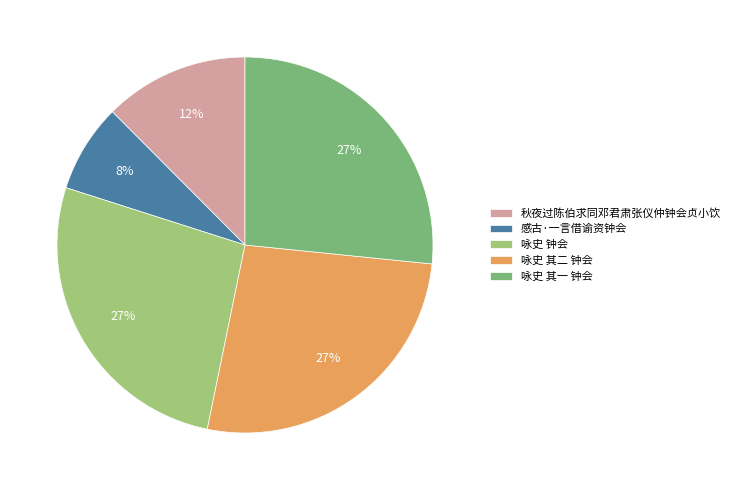

Is the sum of 咏史 钟会 and 咏史 其一 钟会 greater than half?

Yes